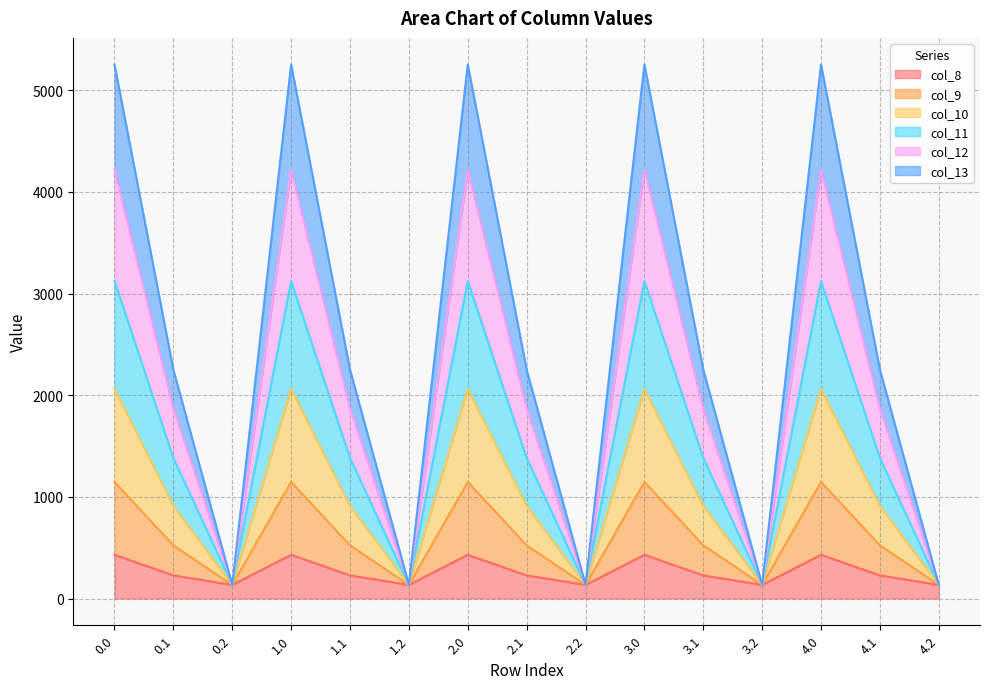

How many series are shown in this chart?

6